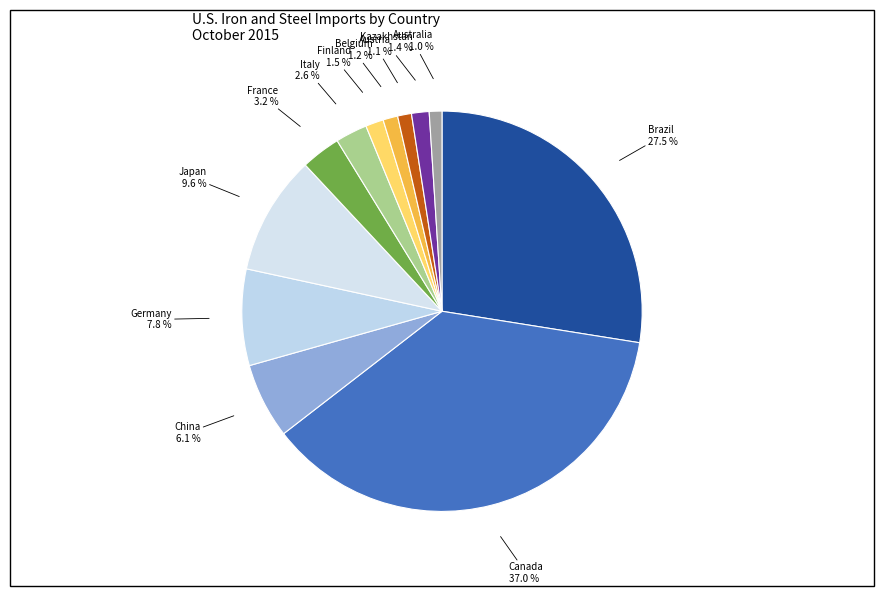

What is the largest slice in the pie chart?

Canada